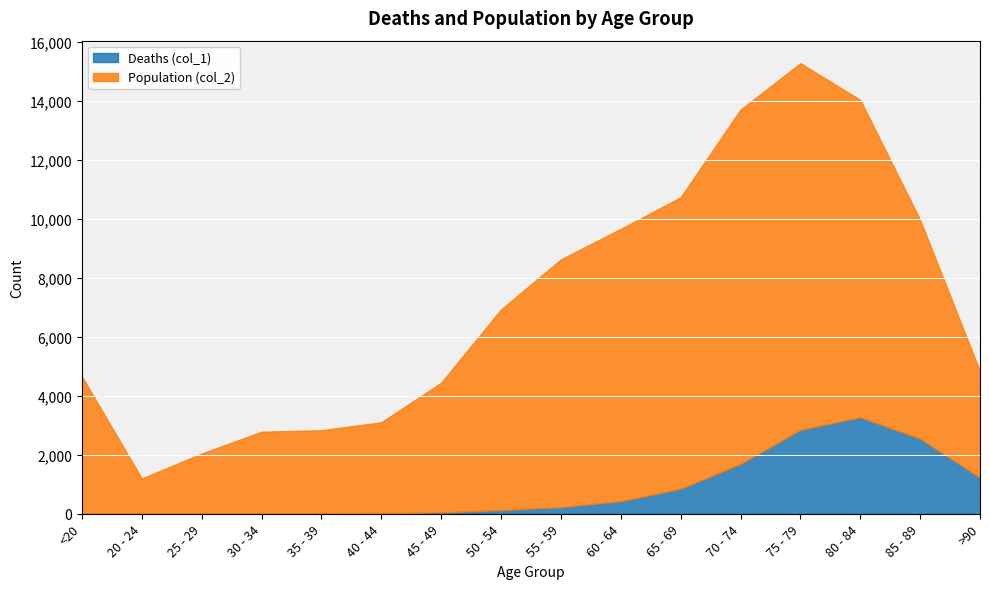

At which category is the sum across all series the highest?

75 - 79